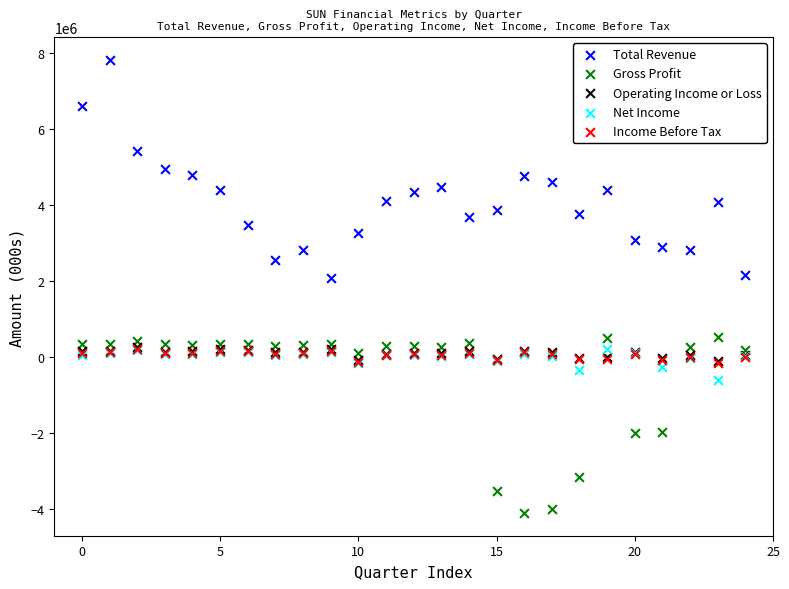

What are all the series names shown in the legend?

Total Revenue, Gross Profit, Operating Income or Loss, Net Income, Income Before Tax